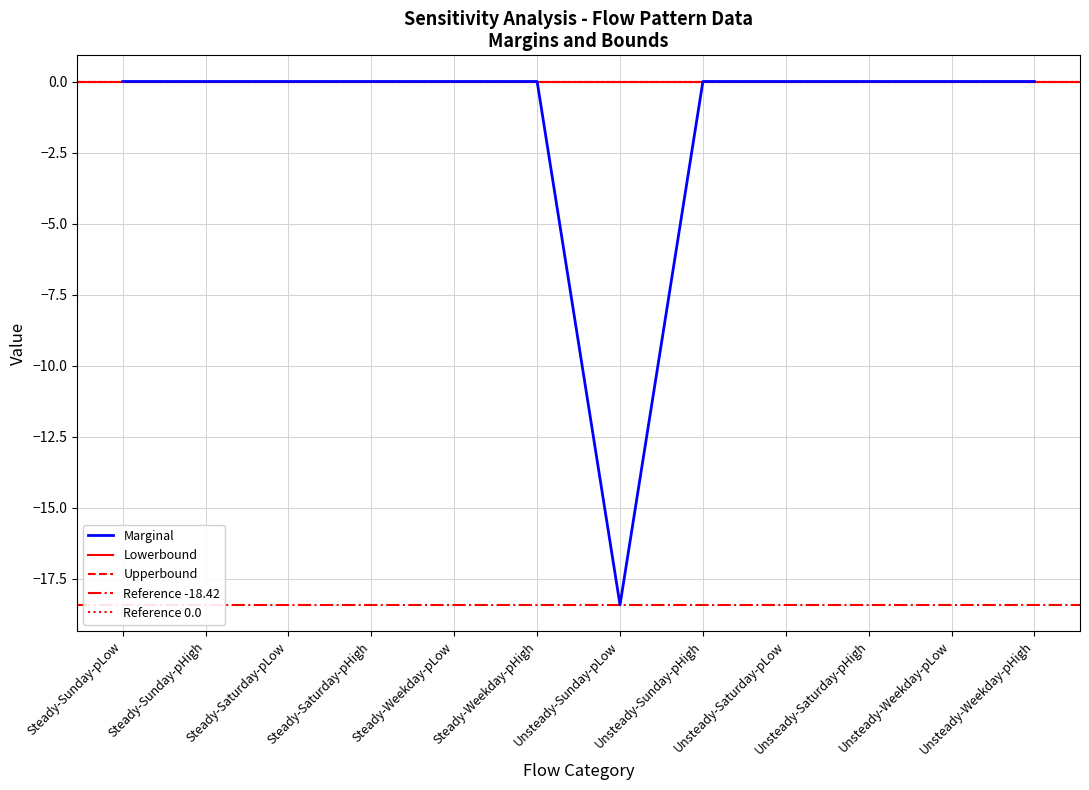

How many lines are shown in the chart?

3